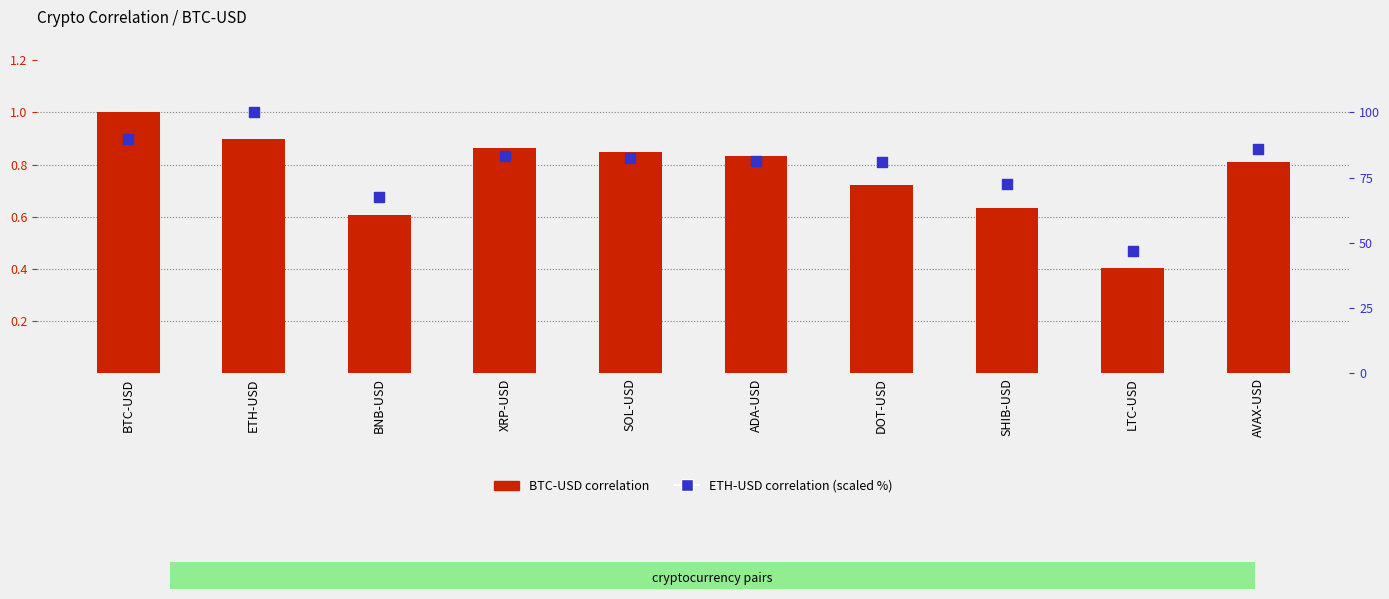

Which series has the largest Y range (max minus min)?

ETH-USD corr (%)